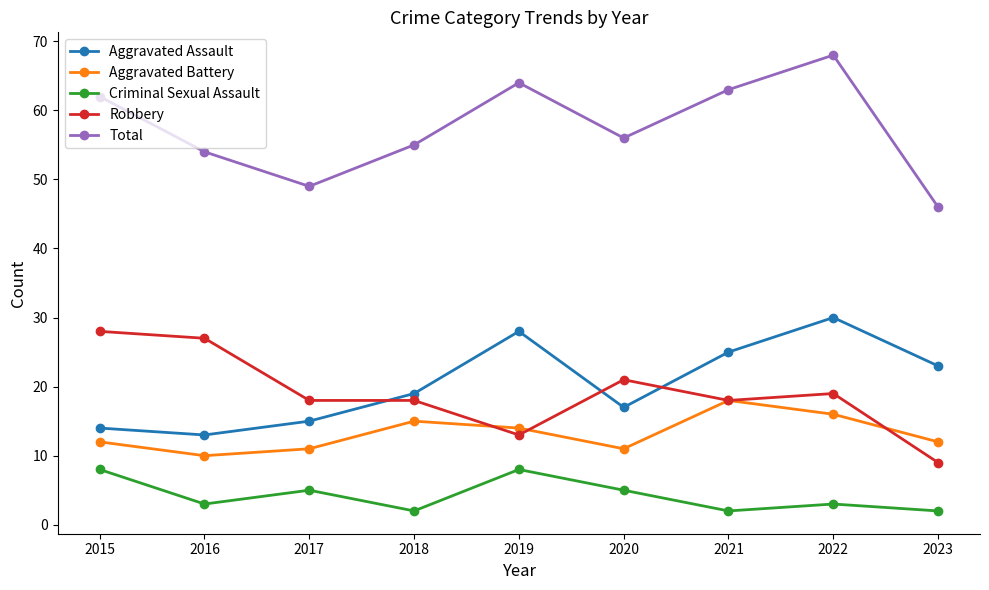

True or false: Robbery has a value of 14 at 2015.

False